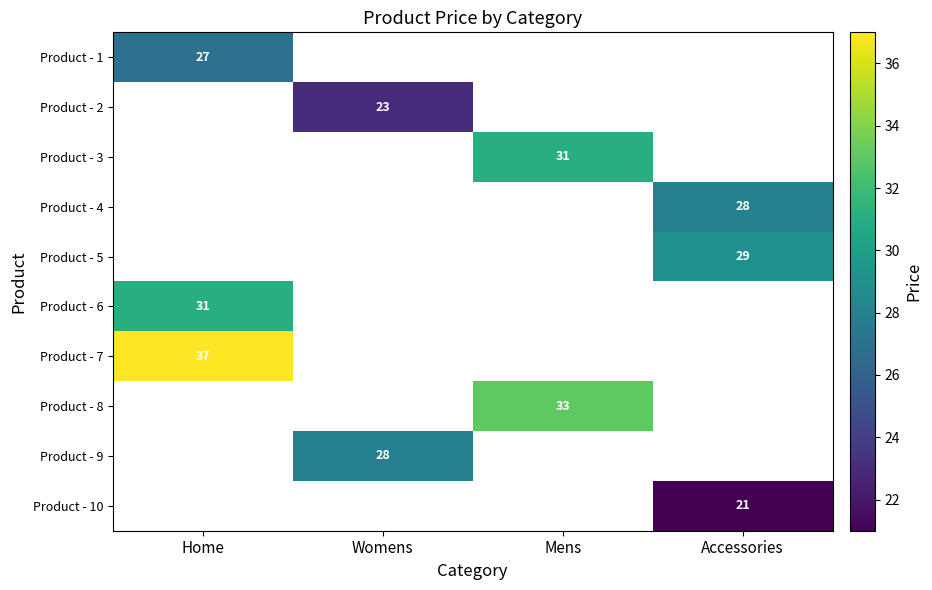

The value of Product - 6 at Home is 15. True or false?

False